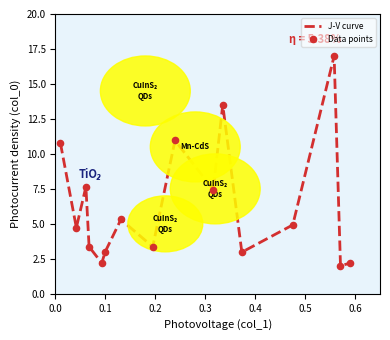

What is the smallest value displayed?

2.0